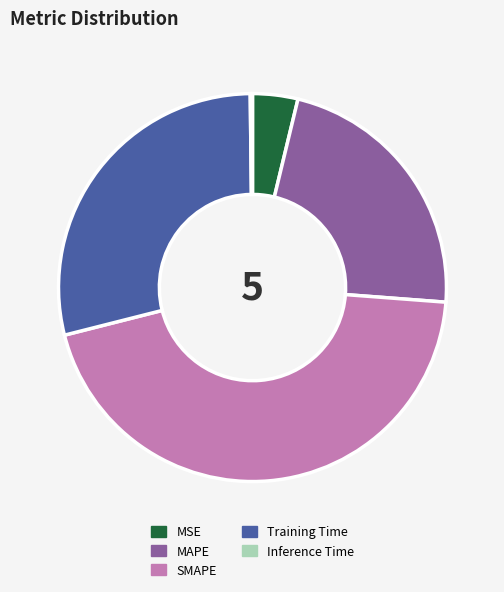

Which category has the biggest portion of the pie?

SMAPE